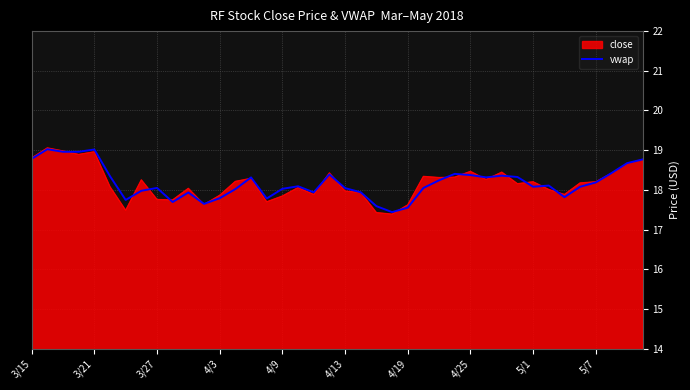

What is the lowest value of the close series?

17.4